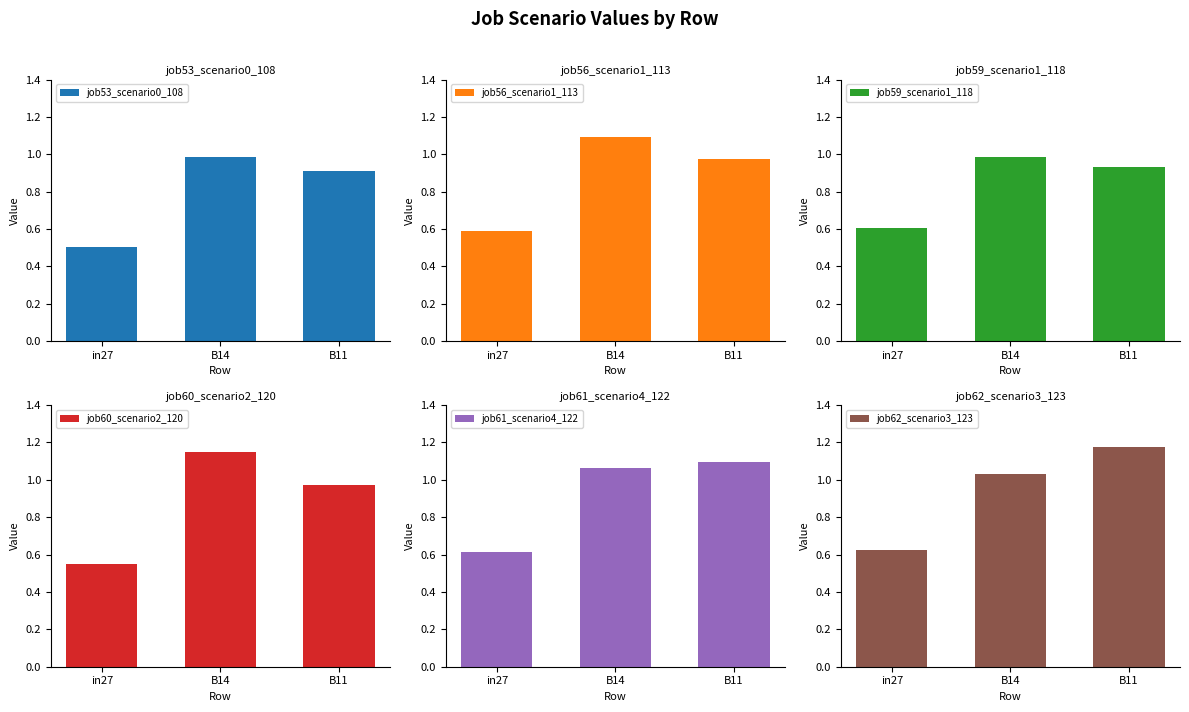

Is the value of job59_scenario1_118 at in27 greater than the value of job56_scenario1_113 at B14?

No